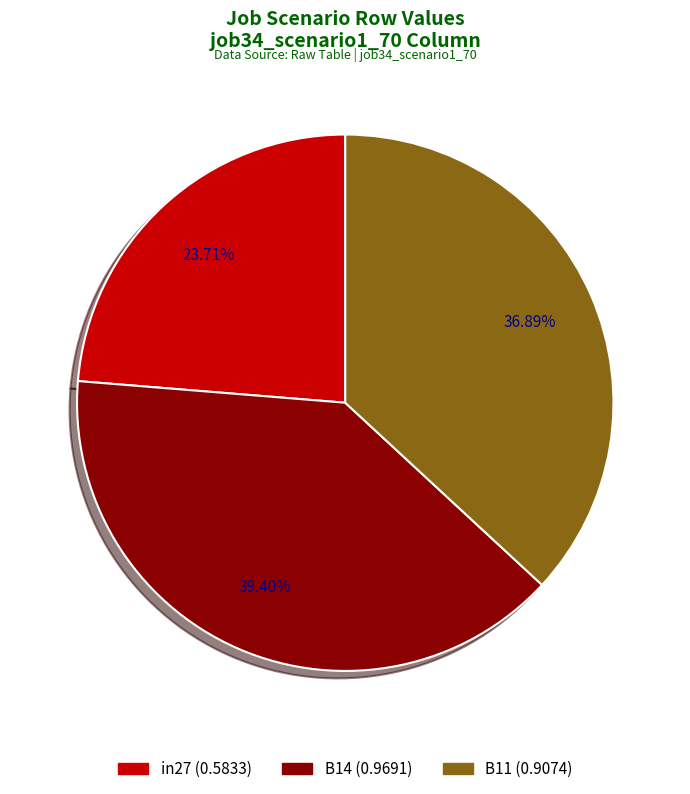

What percentage do B11 and B14 together represent?

76.3%